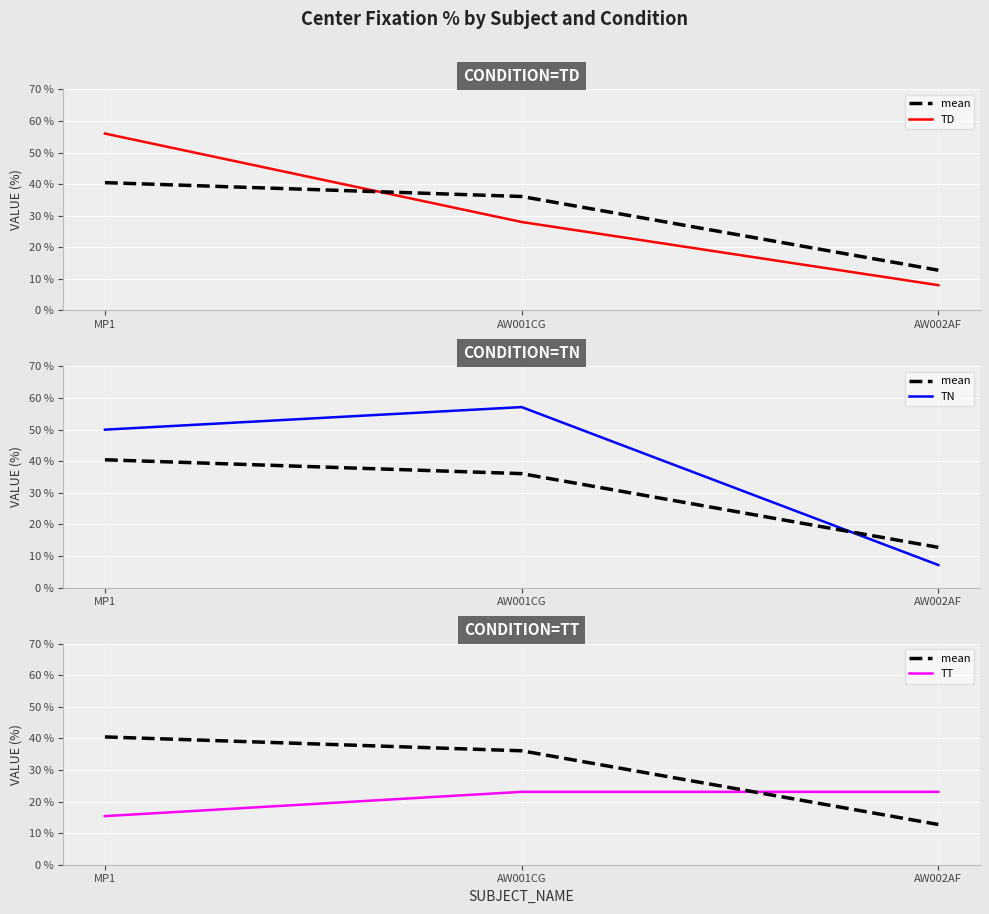

Rank the categories by TT value from highest to lowest.

AW001CG, AW002AF, MP1